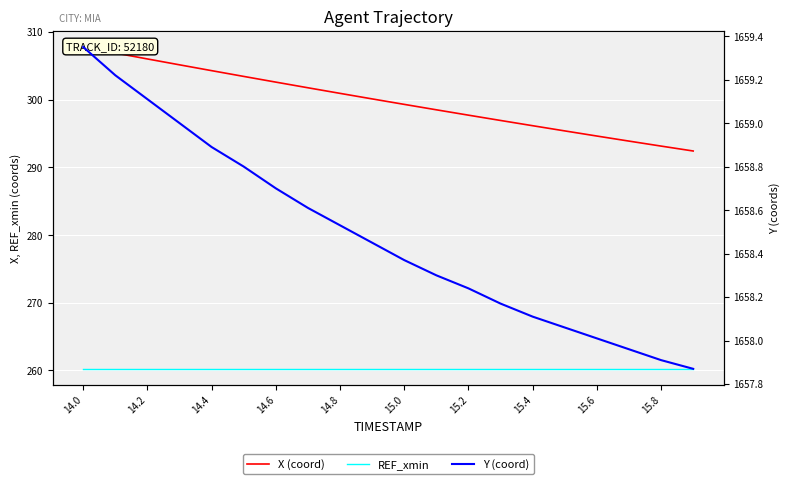

The value of X (coord) at 15.4 is 478.1. True or false?

False